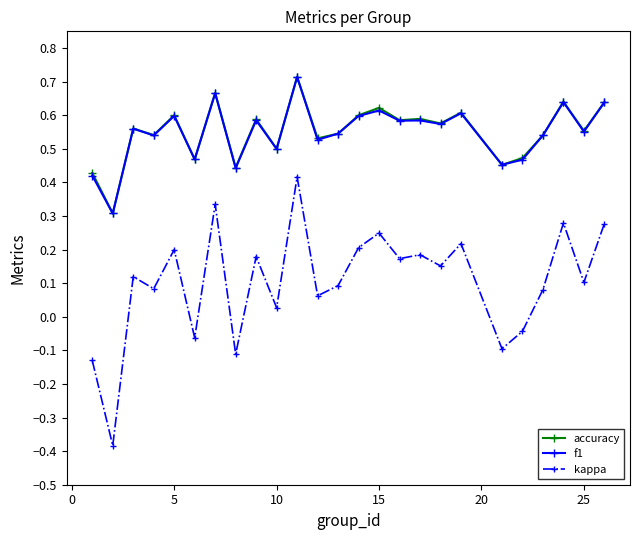

Which series has the largest range (max minus min)?

kappa